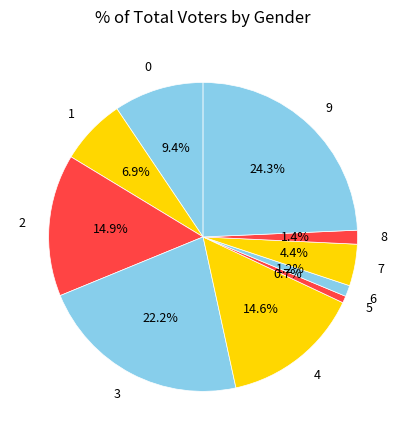

What portion of the pie excludes 2?

85.1%